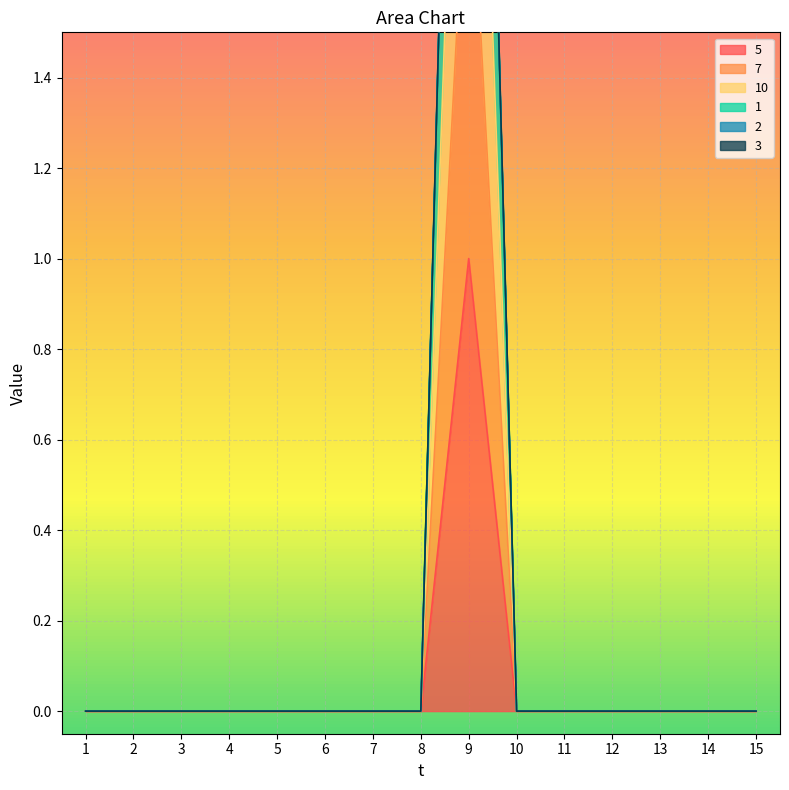

Which category has the highest value in the 10 series?

9